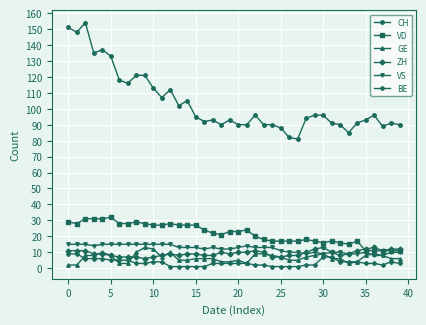

At how many categories does at least one series exceed 60?

40